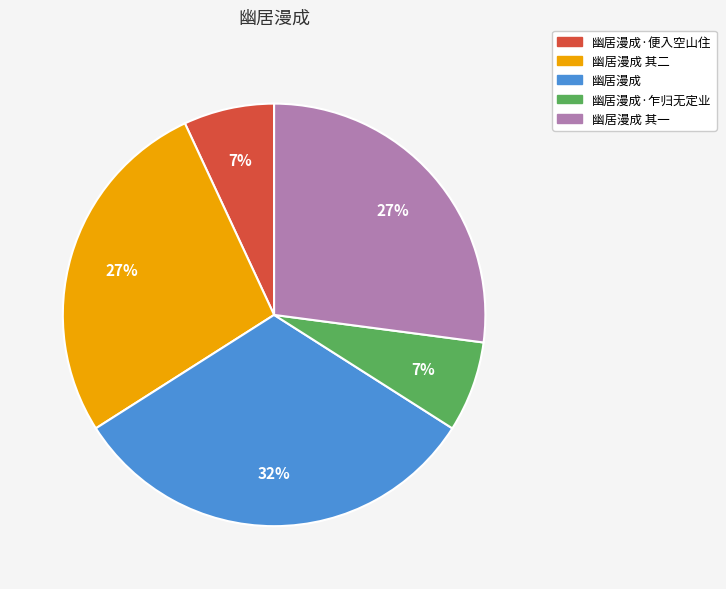

Is there a majority slice in this chart?

No